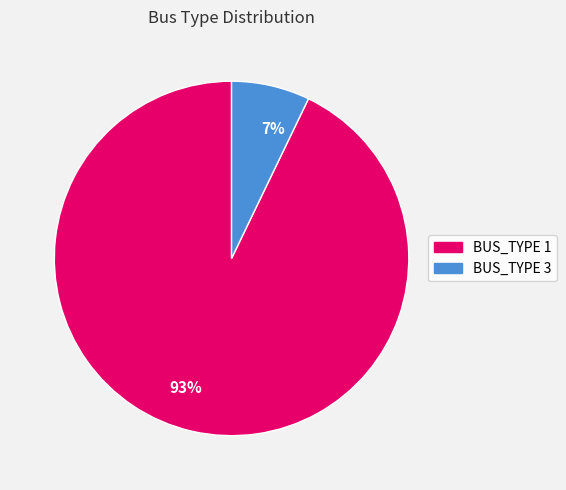

To the nearest percent, what percentage of the pie is 7%?

7%